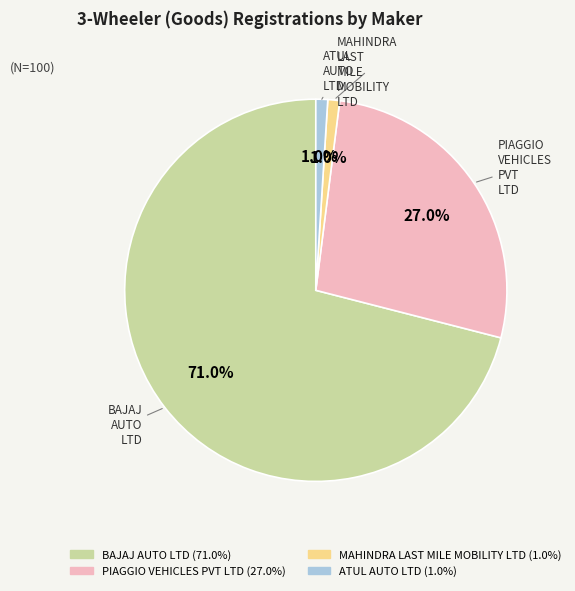

Is there any slice that represents more than half of the pie?

Yes